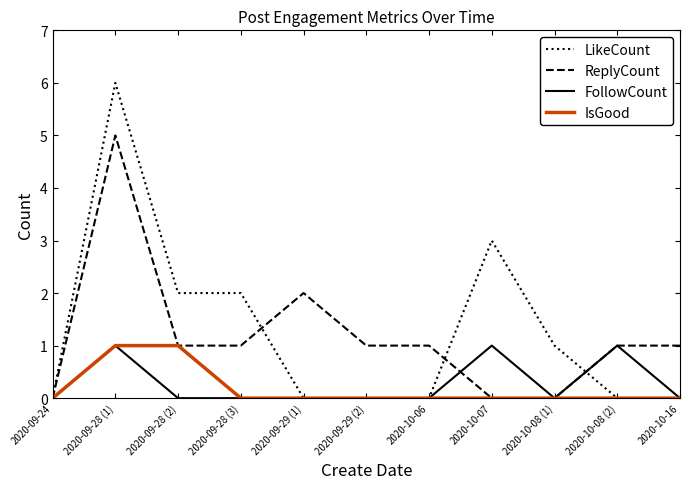

Is the value of LikeCount at 2020-10-08 (1) greater than the value of ReplyCount at 2020-09-28 (1)?

No